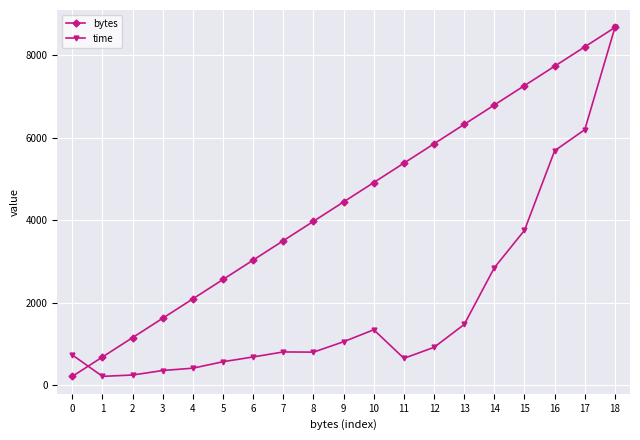

List the labels in order of bytes value, largest first.

18, 17, 16, 15, 14, 13, 12, 11, 10, 9, 8, 7, 6, 5, 4, 3, 2, 1, 0